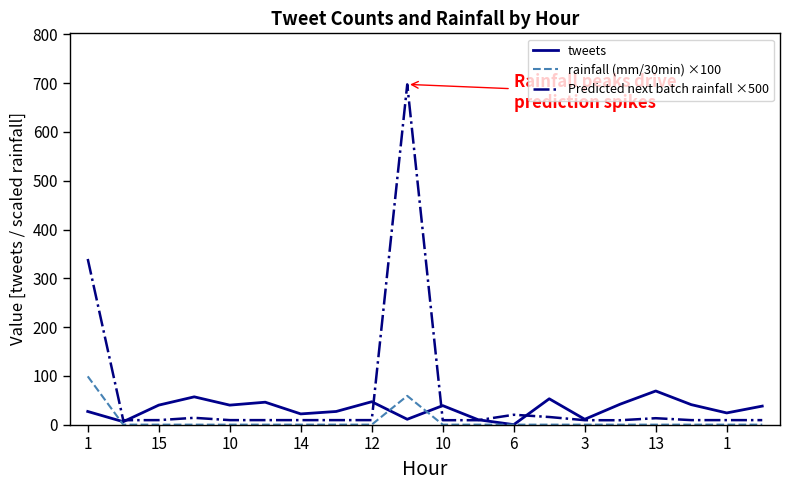

What is the greatest value displayed?

697.6